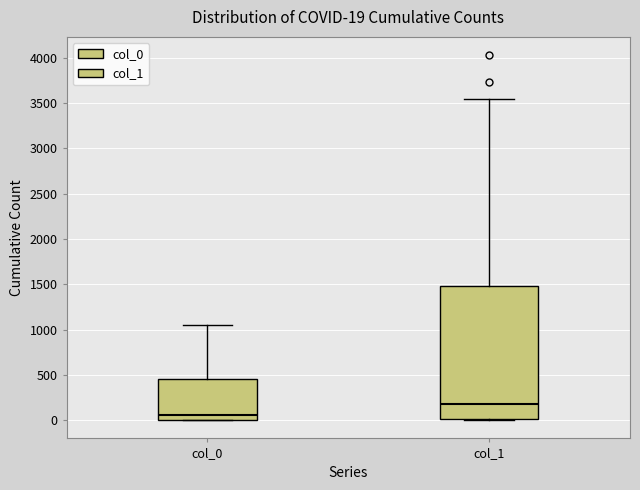

Which box has the lowest median line?

col_0